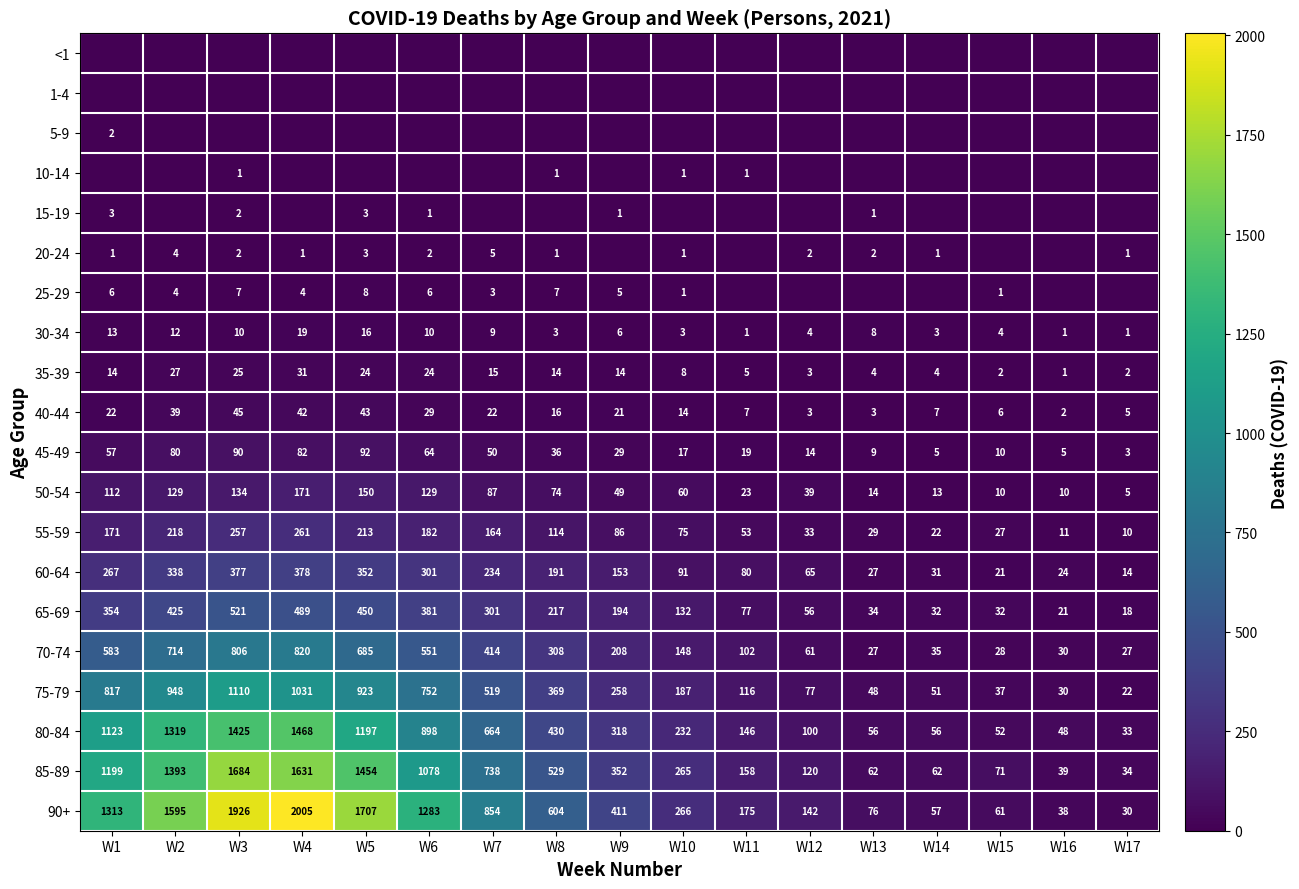

Where does the 65-69 series first go above 194?

W1